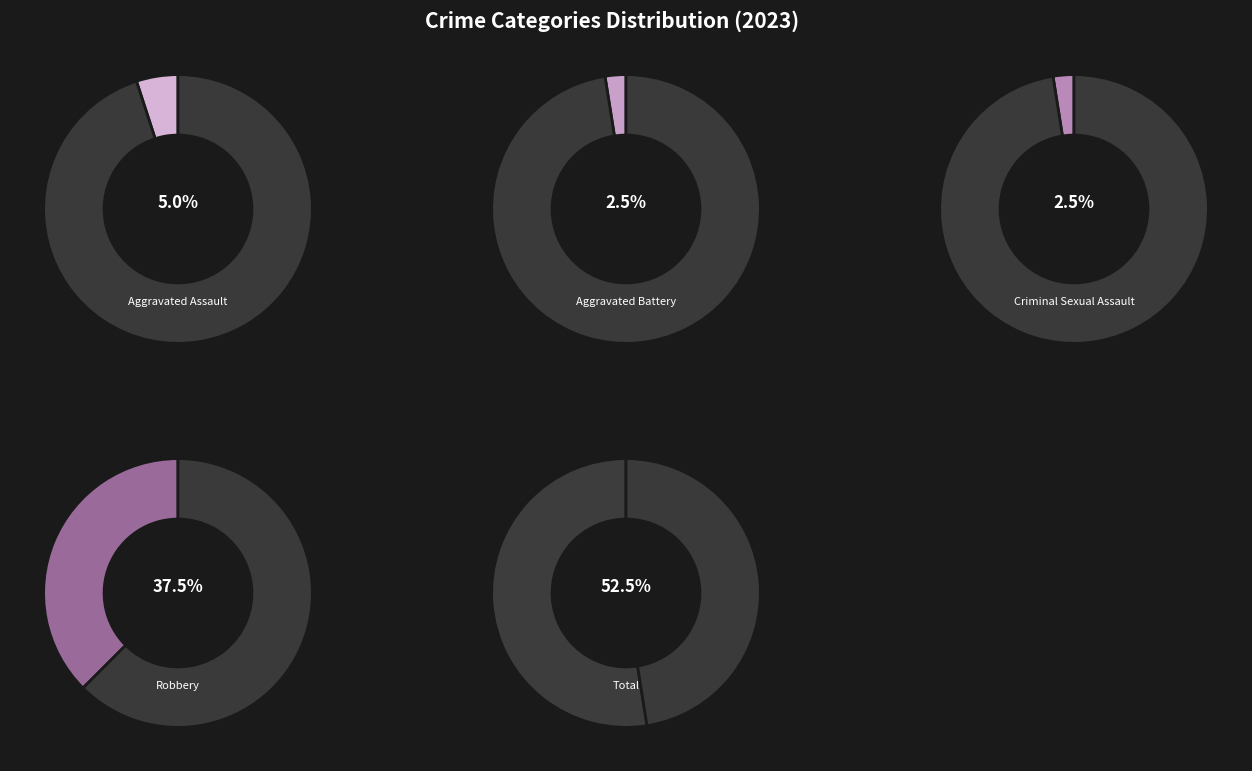

True or false: Total accounts for 52% of the total.

True